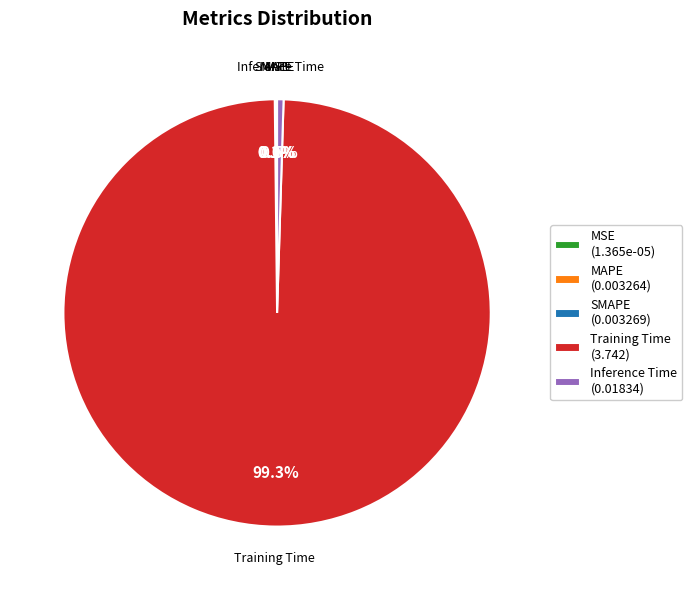

Is there a majority slice in this chart?

Yes